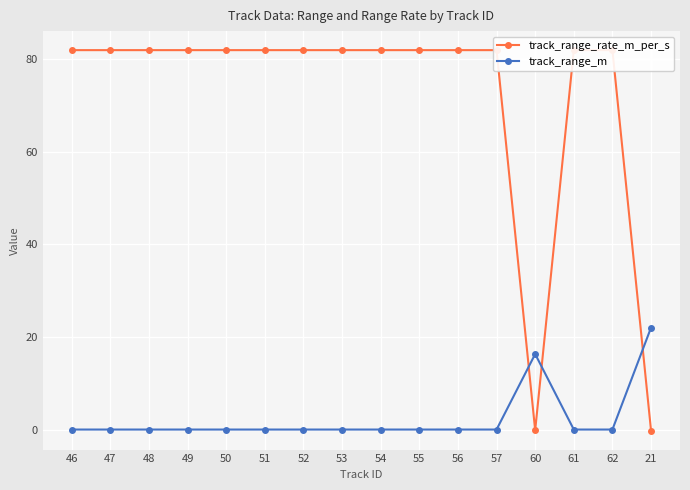

What is the label of the 12th point from the left?

57